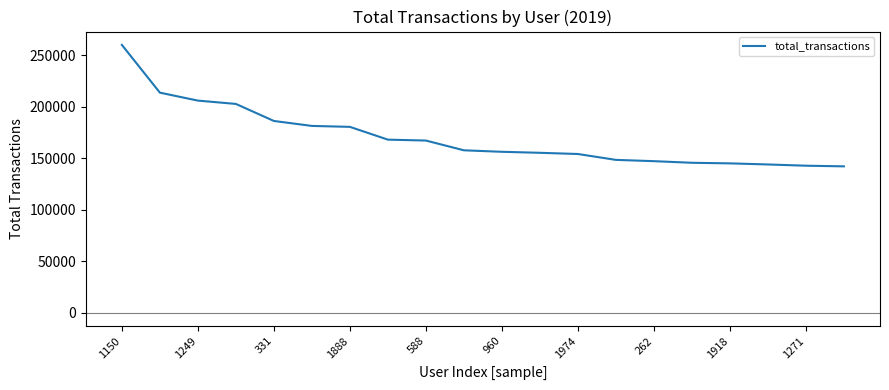

How many series are shown in this chart?

1